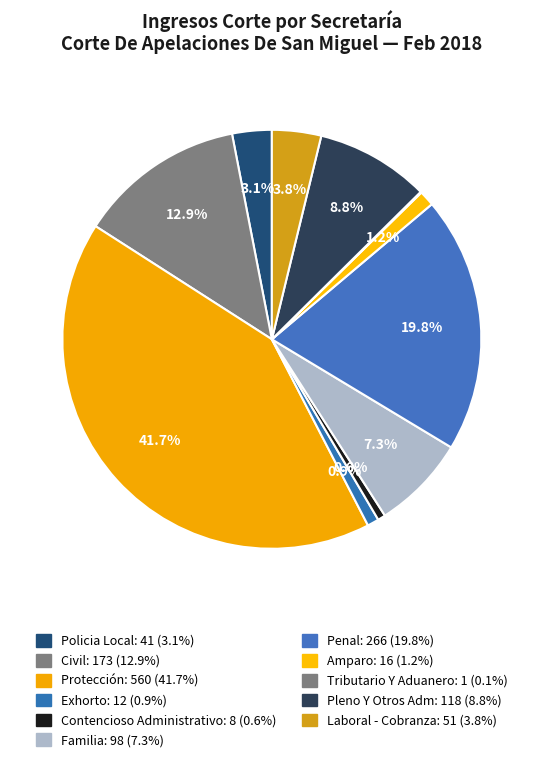

The Policia Local slice represents 14% of the pie. True or false?

False